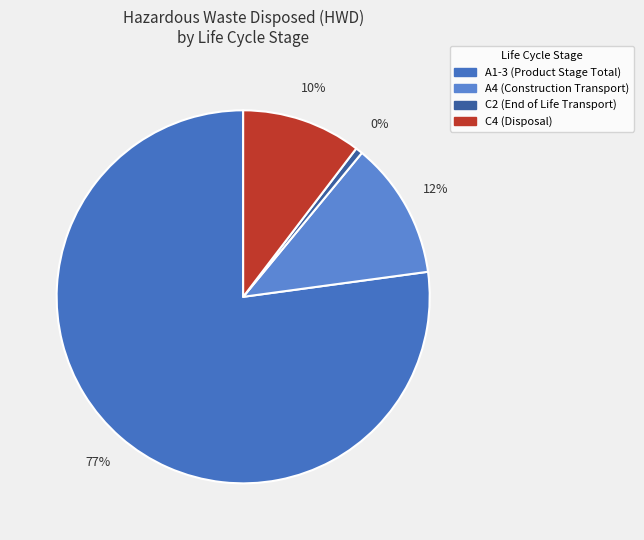

Count the number of slices in the pie.

4